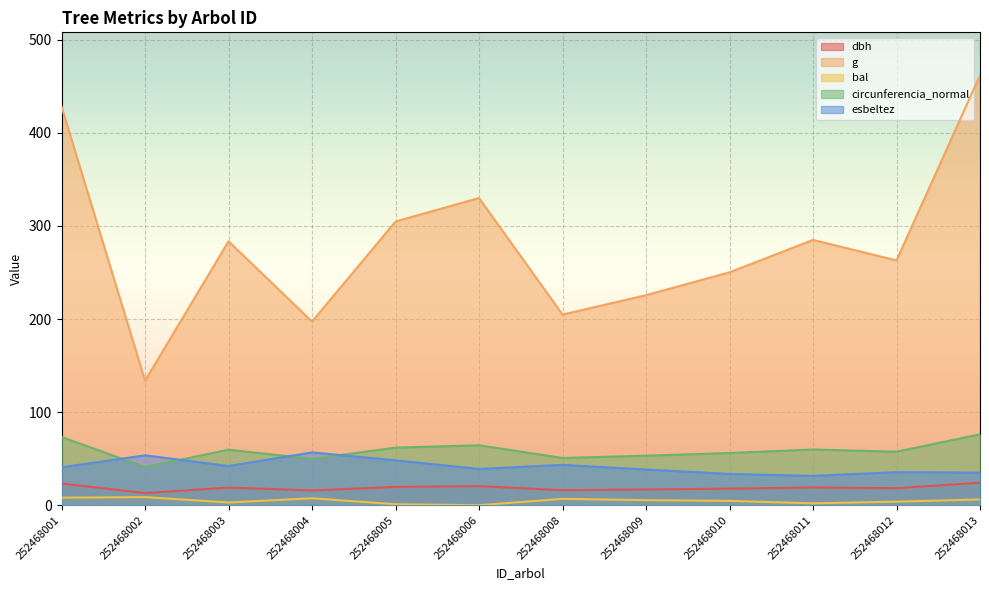

Reading left to right, what are all the values shown in this chart?

dbh: 252468001=23.4	252468002=13.1	252468003=19.0	252468004=15.8	252468005=19.7	252468006=20.5	252468008=16.1	252468009=16.9	252468010=17.9	252468011=19.1	252468012=18.3	252468013=24.2
g: 252468001=428.2	252468002=133.8	252468003=283.5	252468004=197.3	252468005=304.8	252468006=330.1	252468008=204.8	252468009=225.7	252468010=250.2	252468011=285.0	252468012=263.0	252468013=461.9
bal: 252468001=8.1	252468002=8.7	252468003=2.9	252468004=7.5	252468005=1.1	252468006=0.0	252468008=6.8	252468009=5.5	252468010=4.7	252468011=2.0	252468012=3.8	252468013=6.2
circunferencia_normal: 252468001=73.4	252468002=41.0	252468003=59.7	252468004=49.8	252468005=61.9	252468006=64.4	252468008=50.7	252468009=53.2	252468010=56.1	252468011=59.9	252468012=57.5	252468013=76.2
esbeltez: 252468001=40.7	252468002=53.6	252468003=42.1	252468004=56.8	252468005=48.2	252468006=39.0	252468008=43.3	252468009=38.4	252468010=33.6	252468011=31.5	252468012=35.5	252468013=35.0